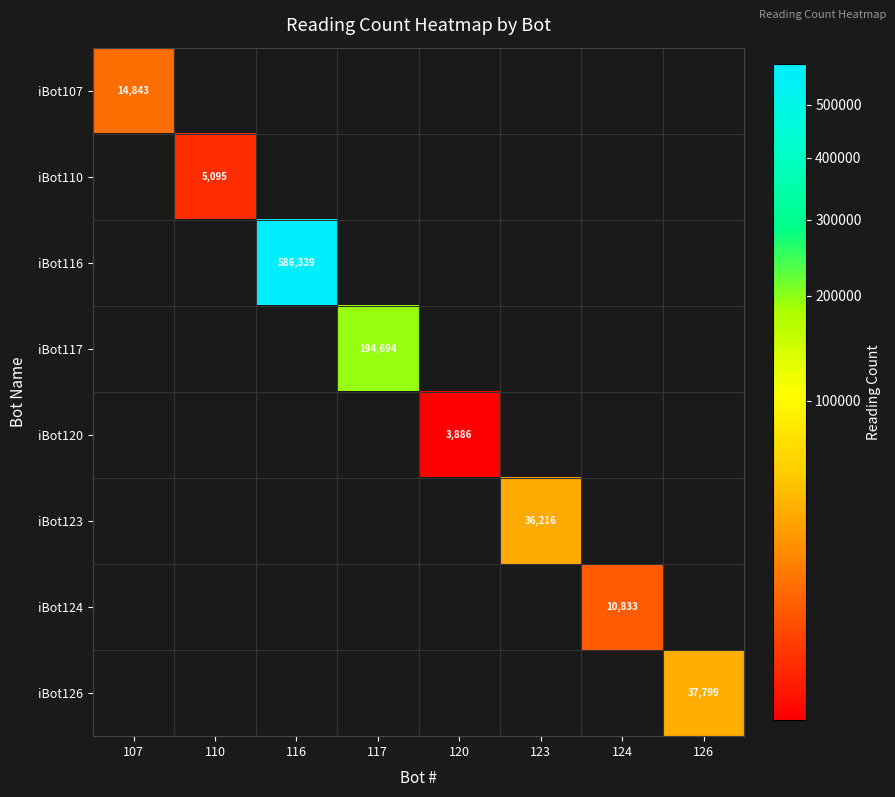

How many values in iBot120 are above zero?

1